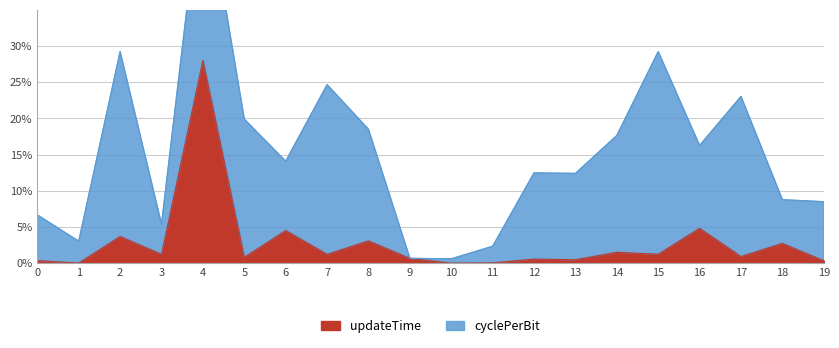

How many data points are above 0?

19